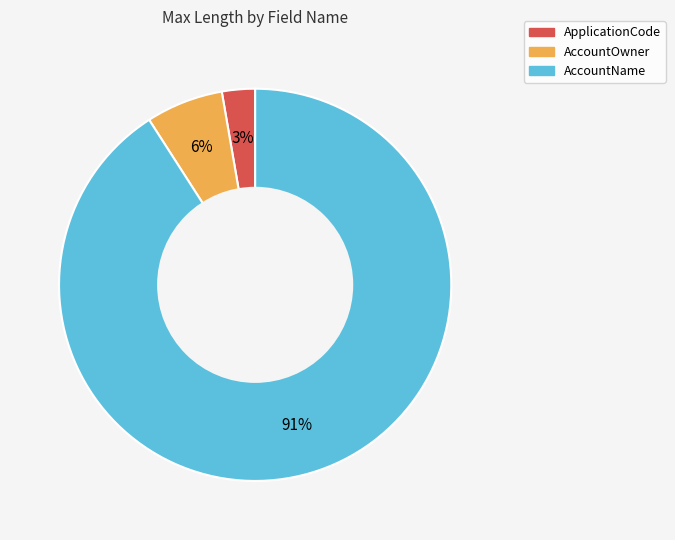

True or false: ApplicationCode accounts for 3% of the total.

True